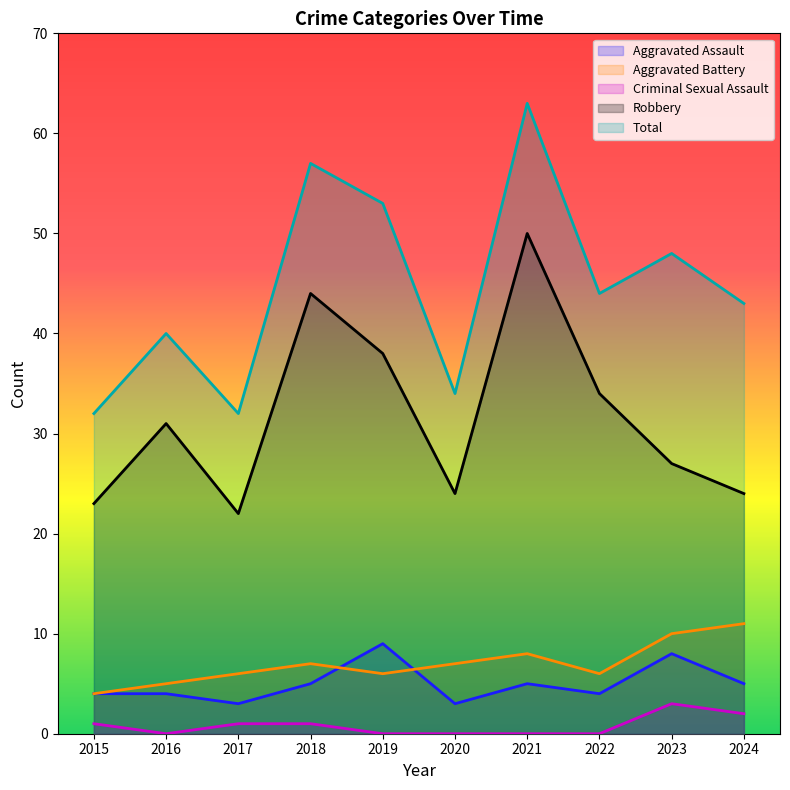

What is the lowest value of the Aggravated Assault series?

3